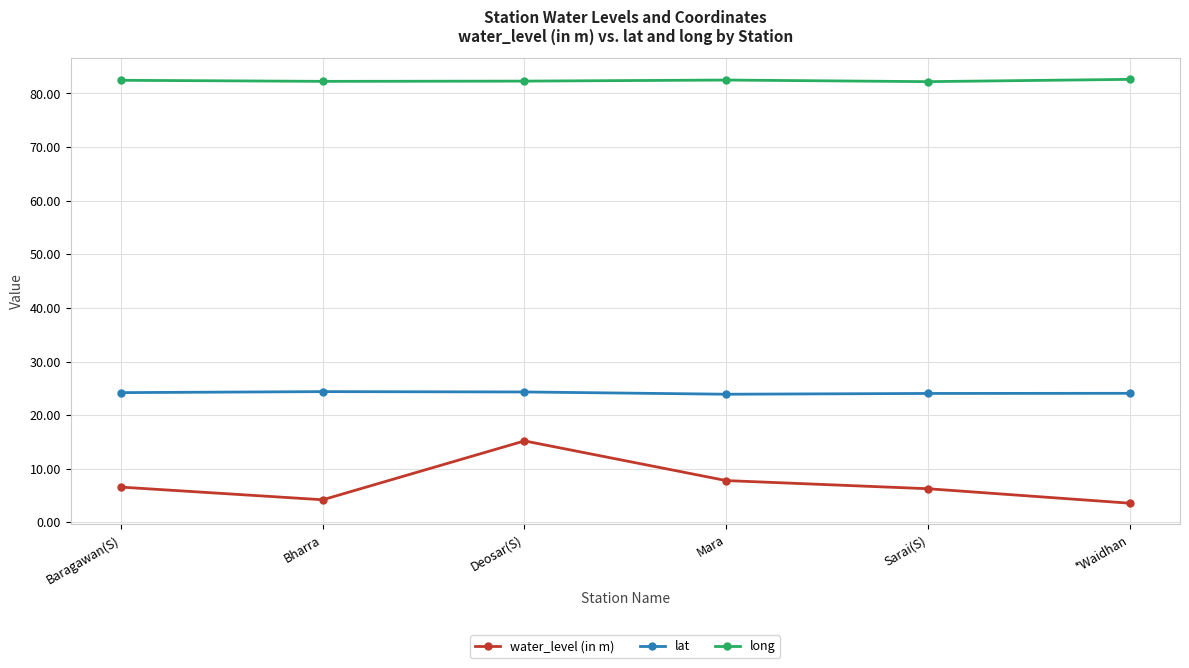

What is the difference between the maximum and minimum values in the lat series?

0.5